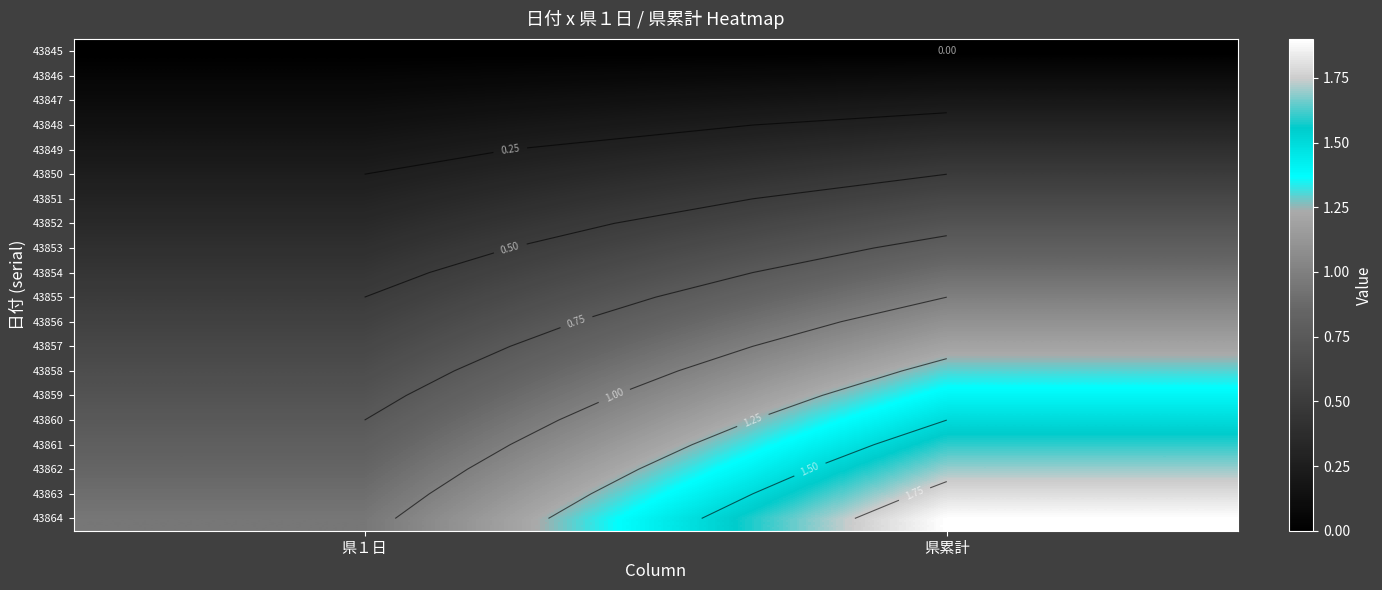

Between 県１日 and 県累計, which series saw the biggest shift?

43864